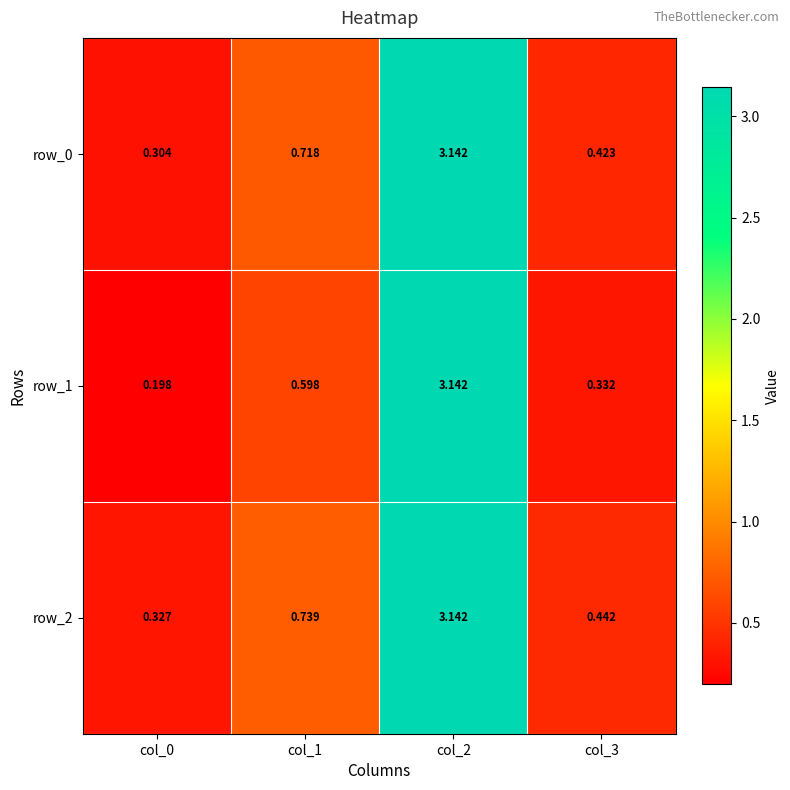

Reading left to right, what are all the values shown in this chart?

row_0: 0.3	0.7	3.1	0.4
row_1: 0.2	0.6	3.1	0.3
row_2: 0.3	0.7	3.1	0.4